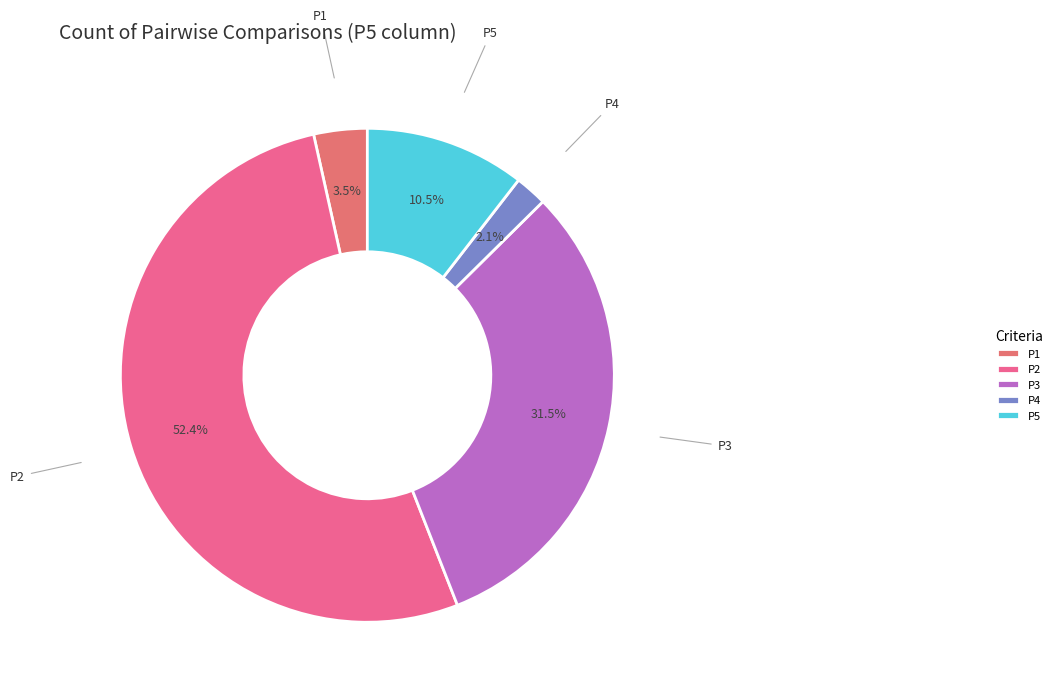

Do P5 and P2 together represent more than half of the pie?

Yes